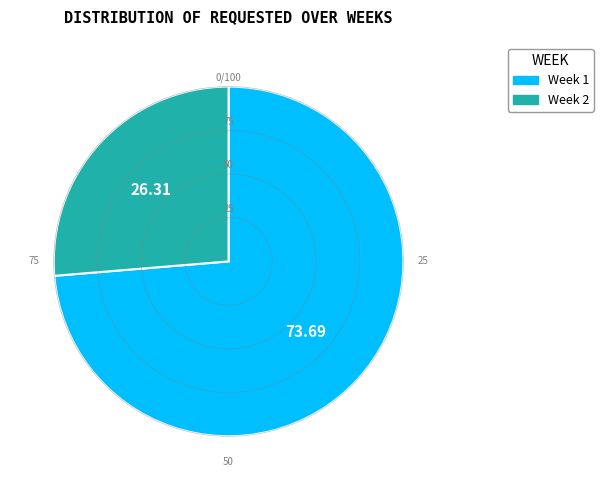

Does any single category account for the majority?

Yes